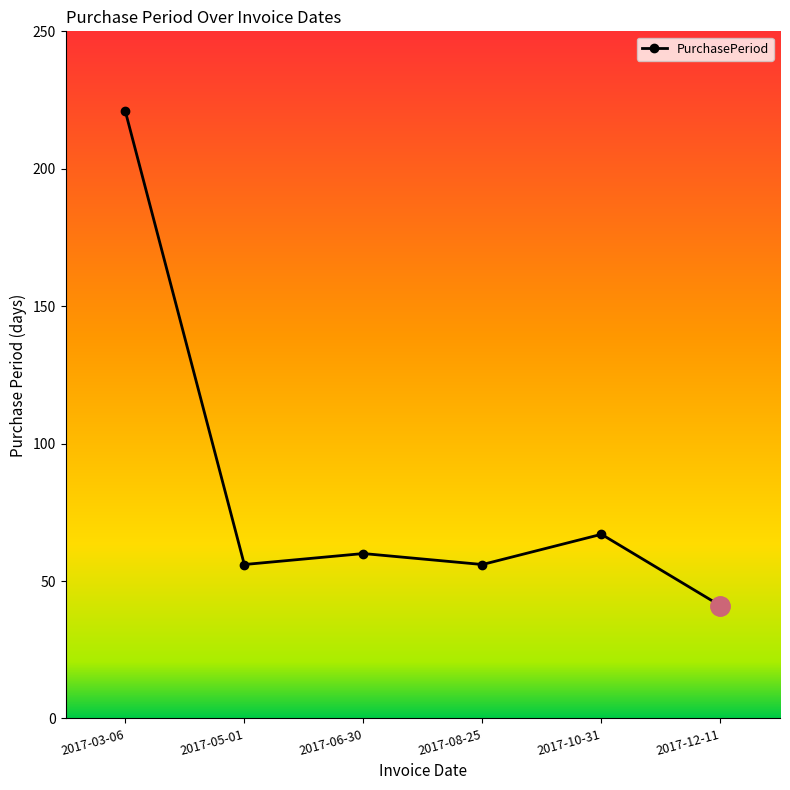

Reading left to right, list all the values displayed in this chart.

2017-03-06=221	2017-05-01=56	2017-06-30=60	2017-08-25=56	2017-10-31=67	2017-12-11=41